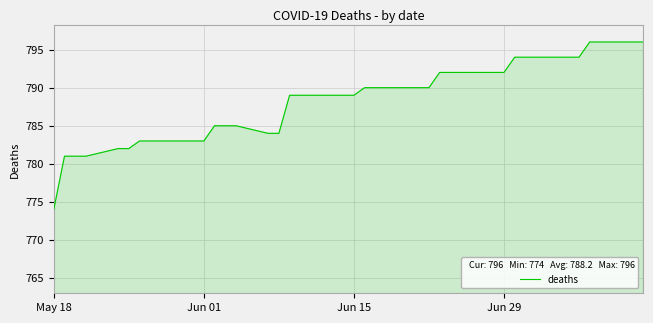

How many lines are shown in the chart?

1